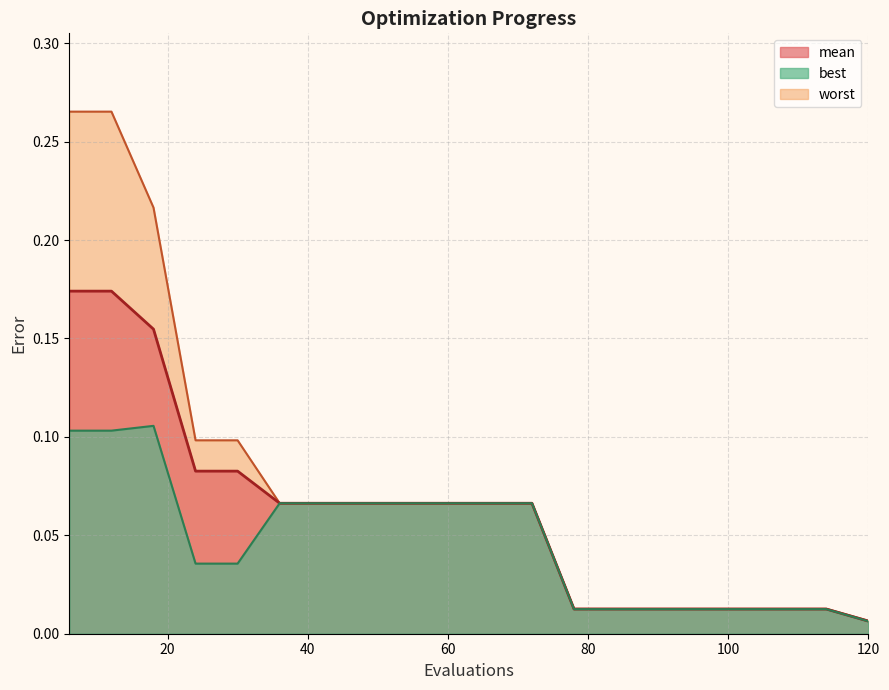

Reading right to left, list all the values displayed in this chart.

mean: 0.0	0.0	0.0	0.0	0.0	0.0	0.0	0.0	0.1	0.1	0.1	0.1	0.1	0.1	0.1	0.1	0.1	0.2	0.2	0.2
best: 0.0	0.0	0.0	0.0	0.0	0.0	0.0	0.0	0.1	0.1	0.1	0.1	0.1	0.1	0.1	0.0	0.0	0.1	0.1	0.1
worst: 0.0	0.0	0.0	0.0	0.0	0.0	0.0	0.0	0.1	0.1	0.1	0.1	0.1	0.1	0.1	0.1	0.1	0.2	0.3	0.3